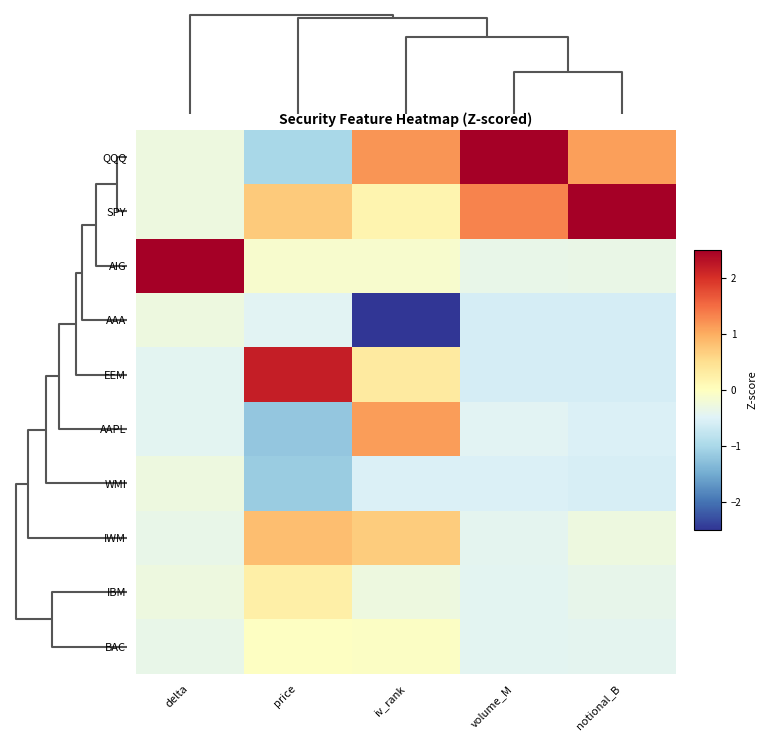

Between iv_rank and volume_M, which series saw the biggest shift?

AAA